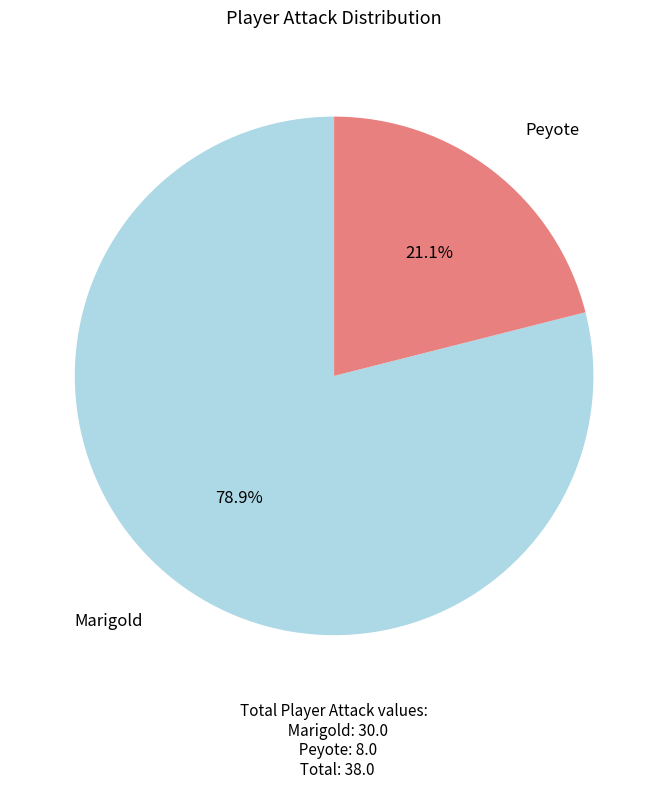

Rank the categories by value from lowest to highest.

Peyote, Marigold